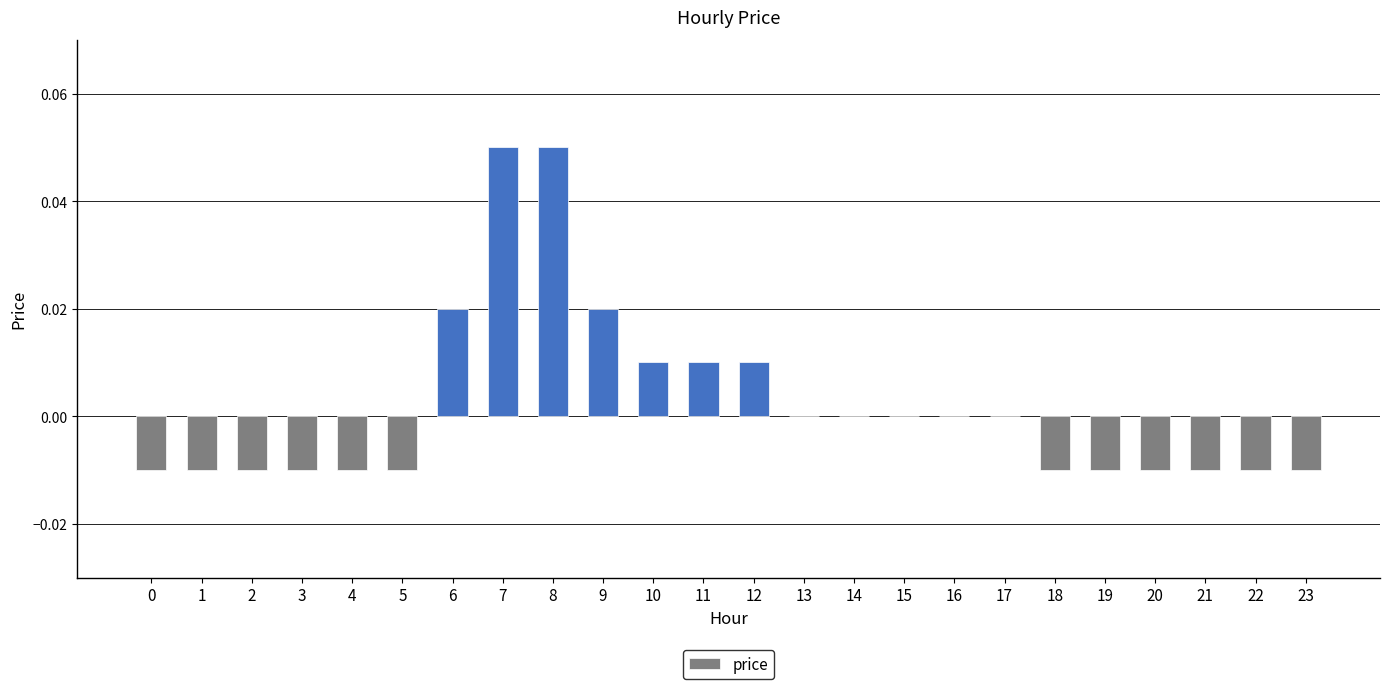

Which has a higher value, 5 or 7?

7